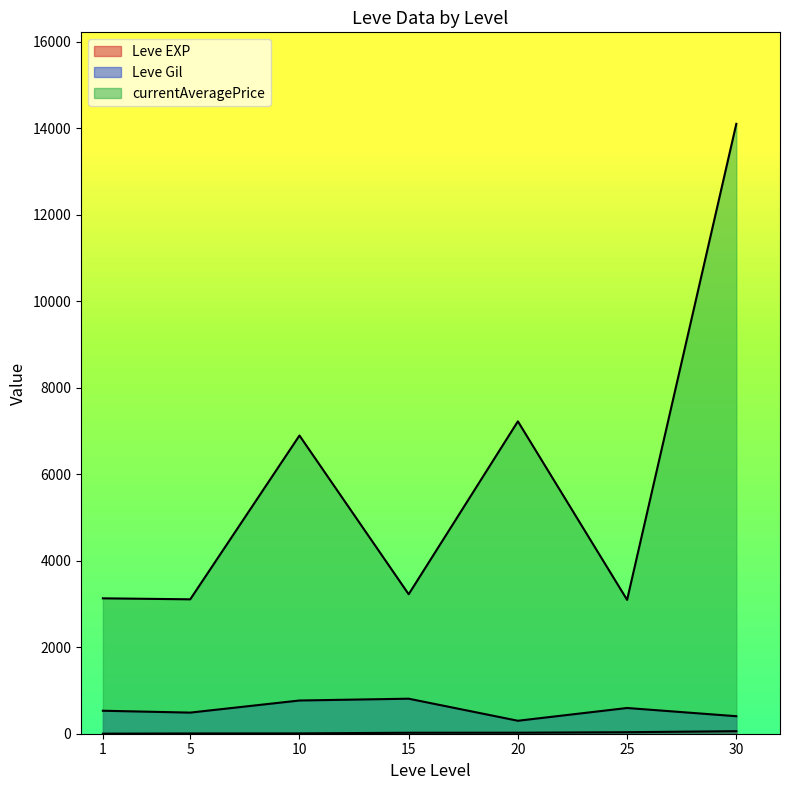

At which label is currentAveragePrice closest to 15324?

30